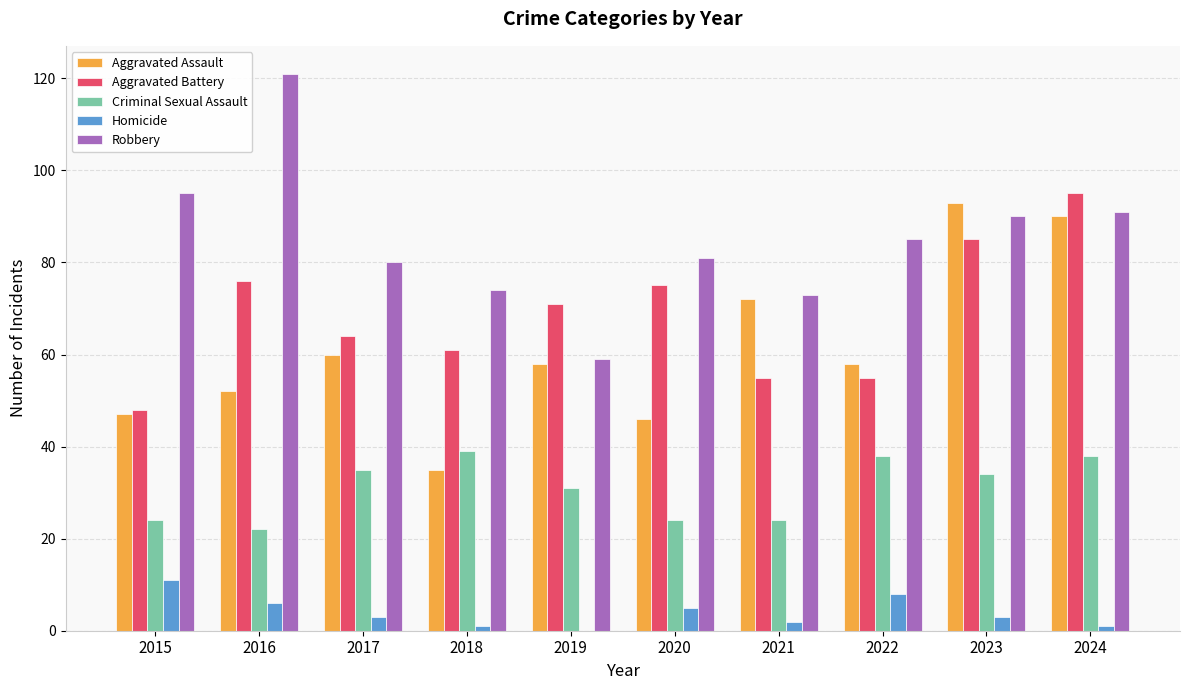

How many series are shown in this chart?

5